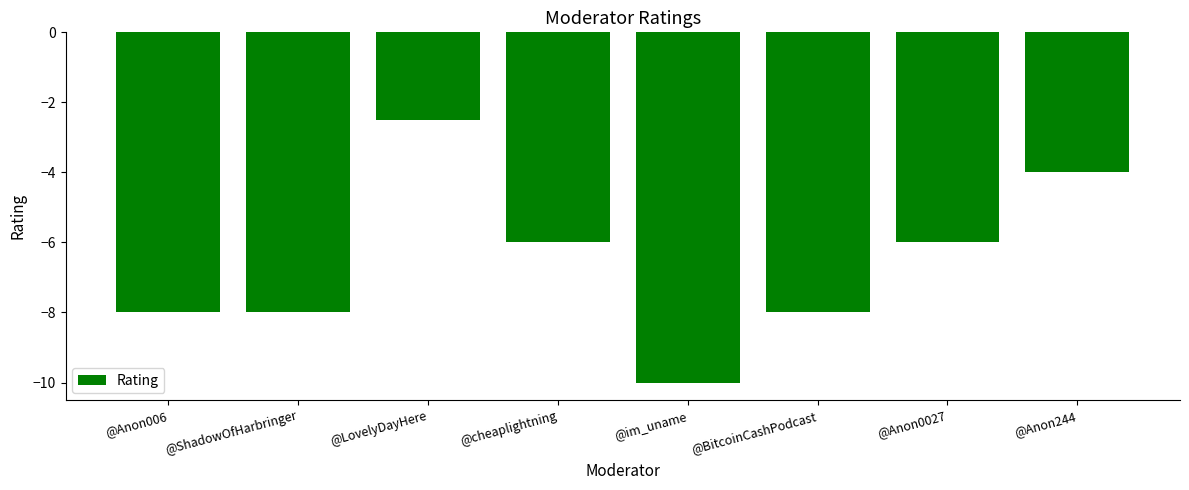

How many categories are shown in the chart?

8